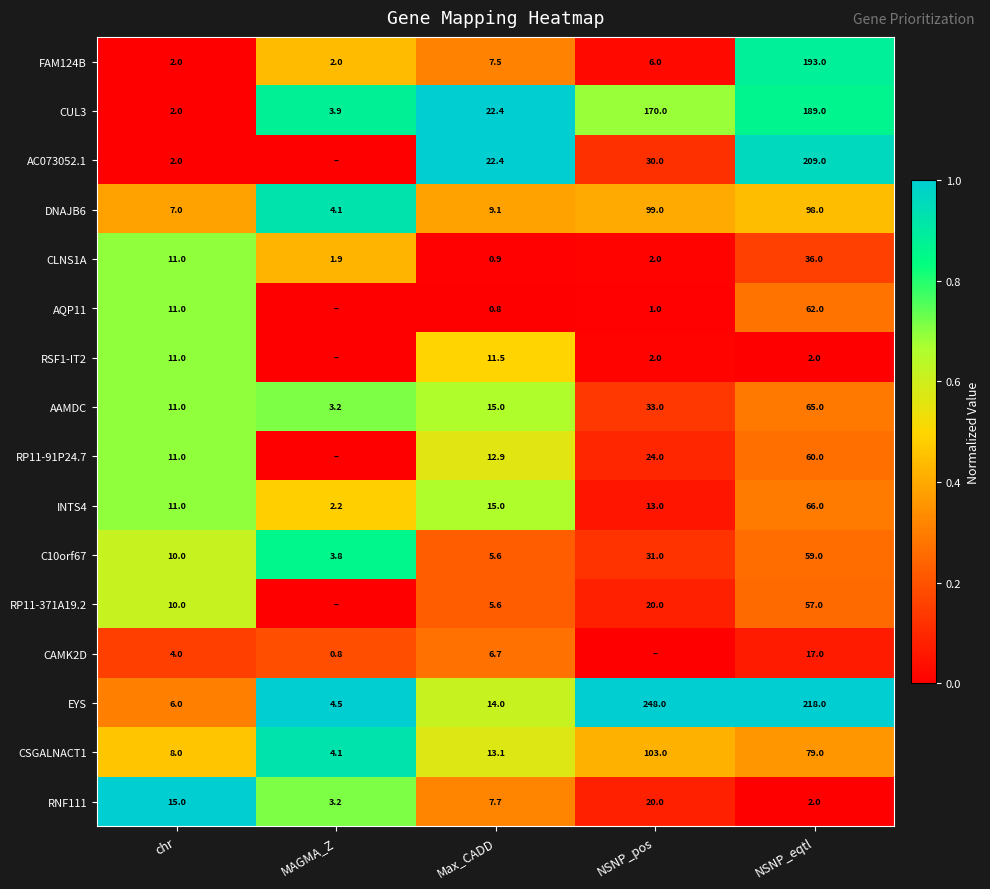

The C10orf67 series shows 1.5 at MAGMA_Z. True or false?

False